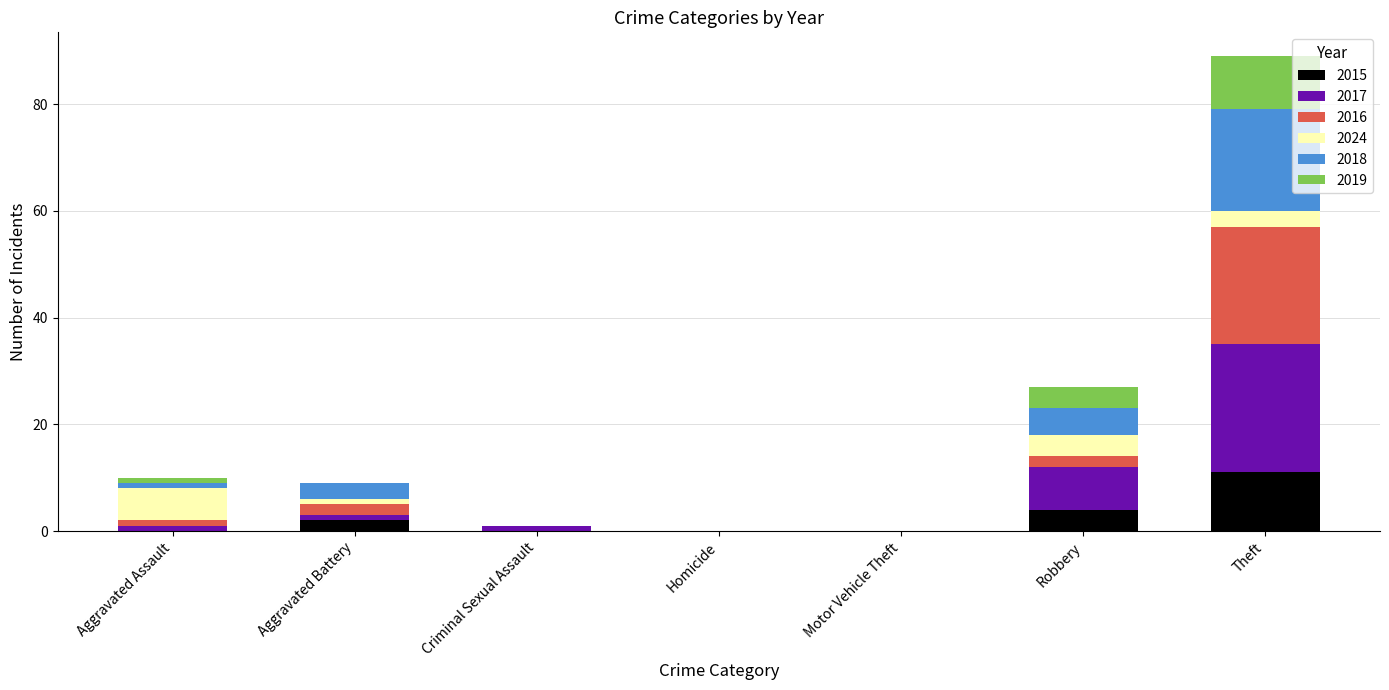

What is the highest value of the 2015 series?

11